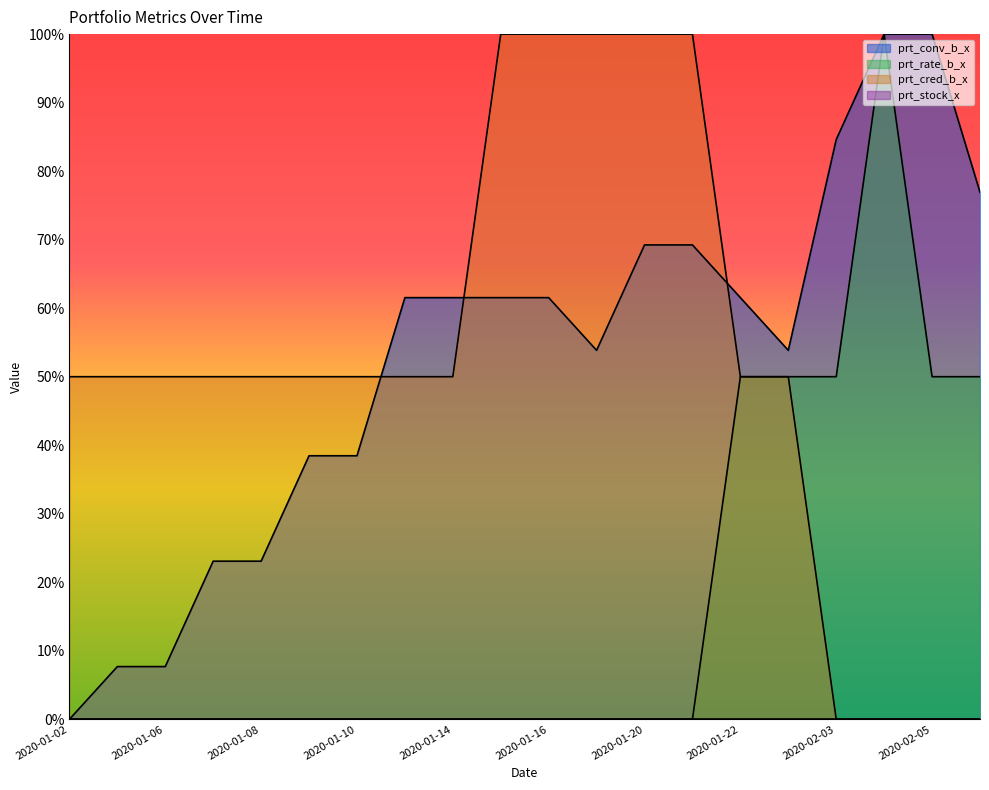

Where do prt_cred_b_x and prt_conv_b_x first cross each other?

2020-01-10 and 2020-01-13